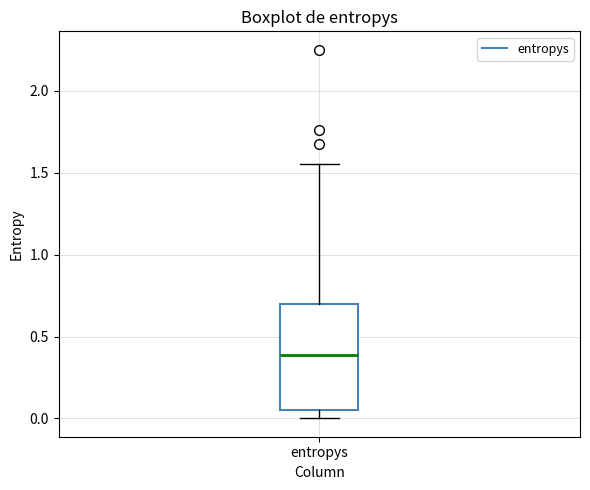

Transcribe this box plot: give where the median line is, the range the box spans, and where the two whiskers end, as read against the y-axis. The values are not printed on the chart, so give them approximately, as read against the axis.

median 0.40, box 0.05 to 0.70, whiskers 0.00 to 1.55